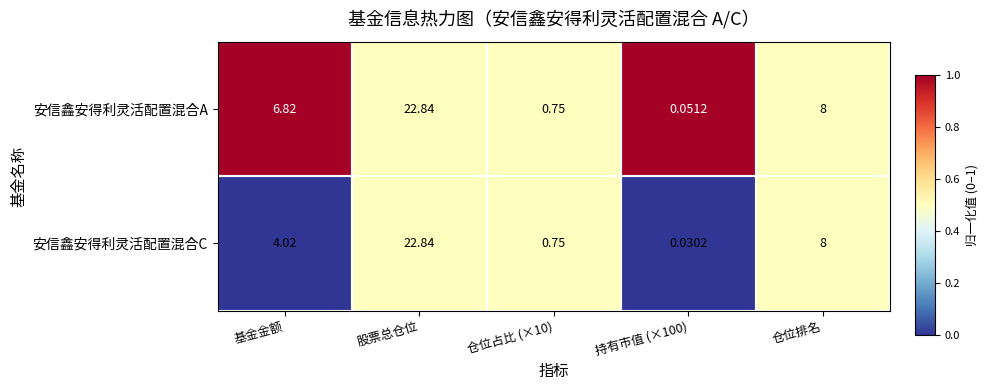

How many values in the 安信鑫安得利灵活配置混合C series exceed 4?

3